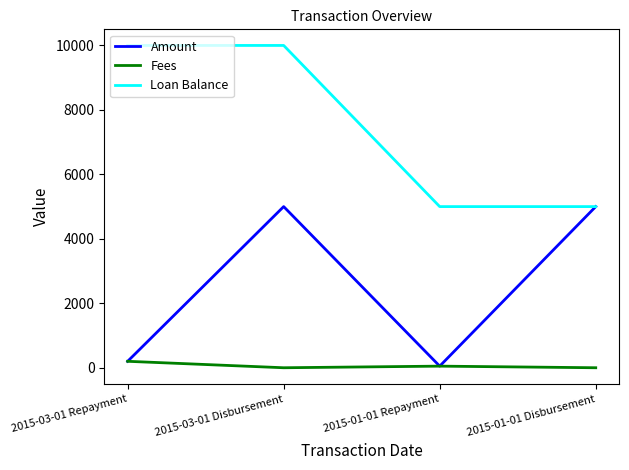

List the series in order of their overall mean, highest first.

Loan Balance, Amount, Fees